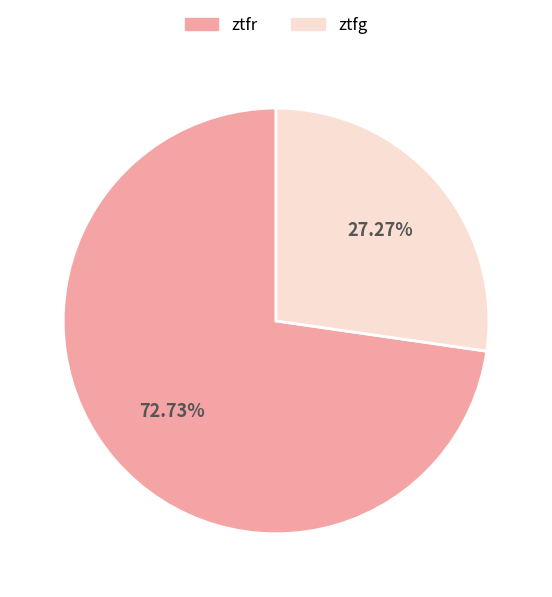

What is the smallest slice in the pie chart?

ztfg